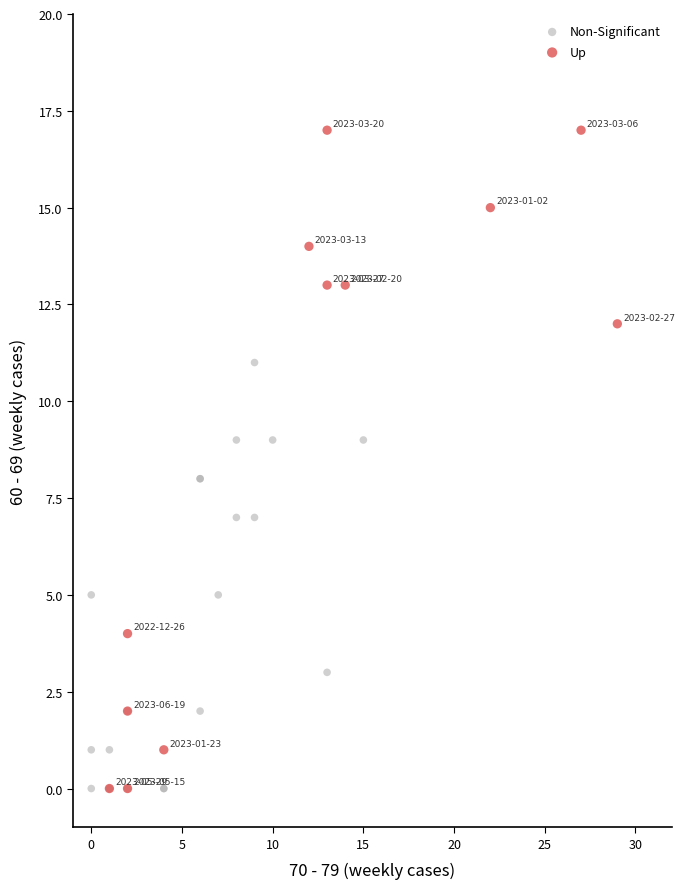

Which series has the widest spread of Y values?

Up